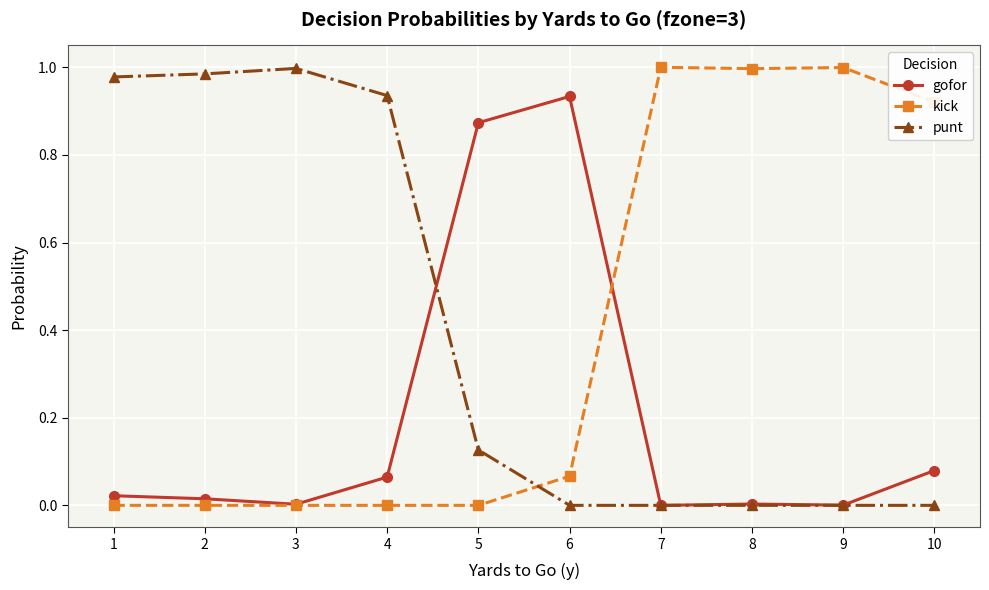

Is the value of gofor at 5 greater than the value of punt at 4?

No